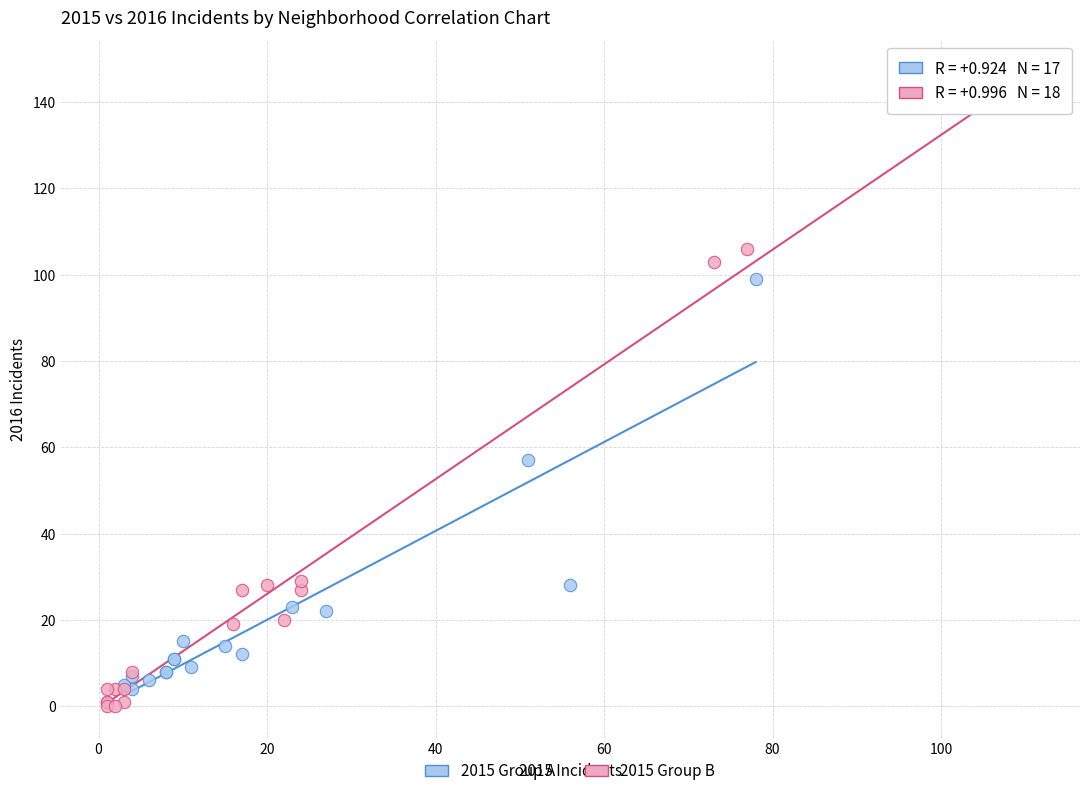

Which series contains the highest Y value?

2015 Group B